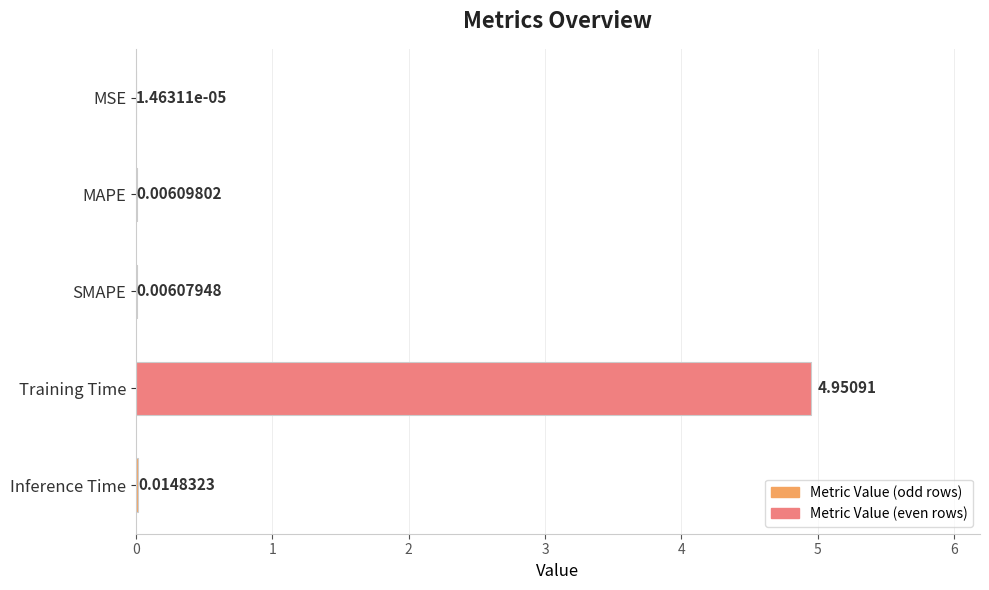

At which label is the value closest to 2?

Inference Time